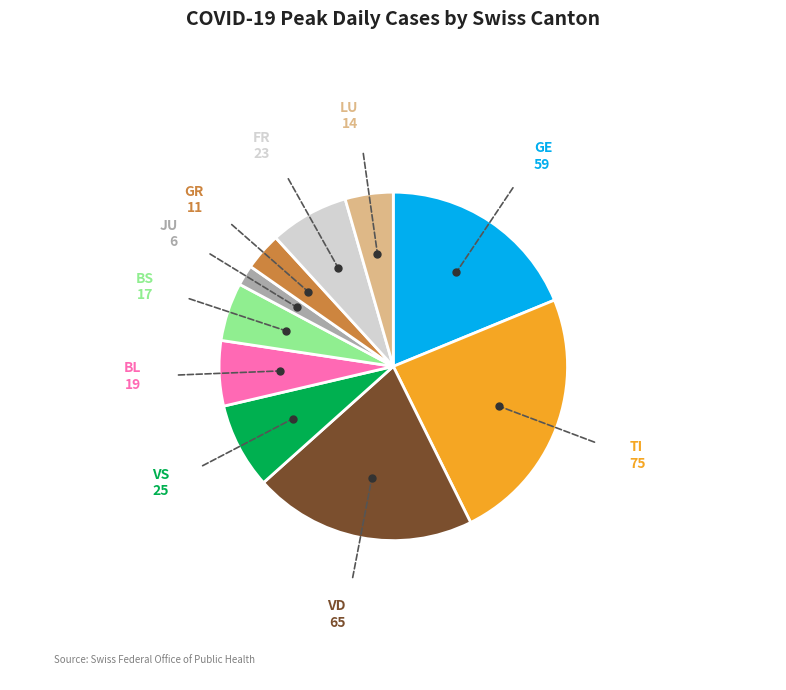

Is there a majority slice in this chart?

No